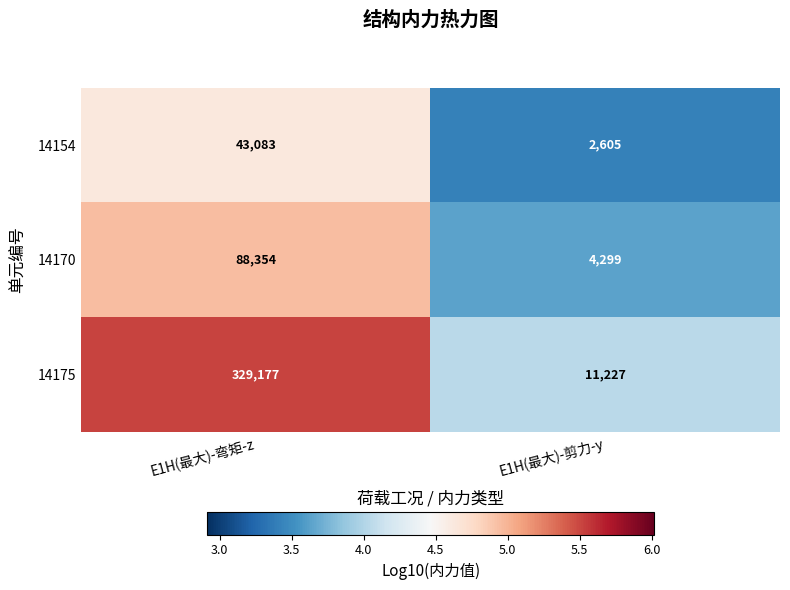

Reading left to right, transcribe all the data shown in this chart.

14154: E1H(最大)-弯矩-z=43083	E1H(最大)-剪力-y=2605
14170: E1H(最大)-弯矩-z=88354	E1H(最大)-剪力-y=4299
14175: E1H(最大)-弯矩-z=329177	E1H(最大)-剪力-y=11227